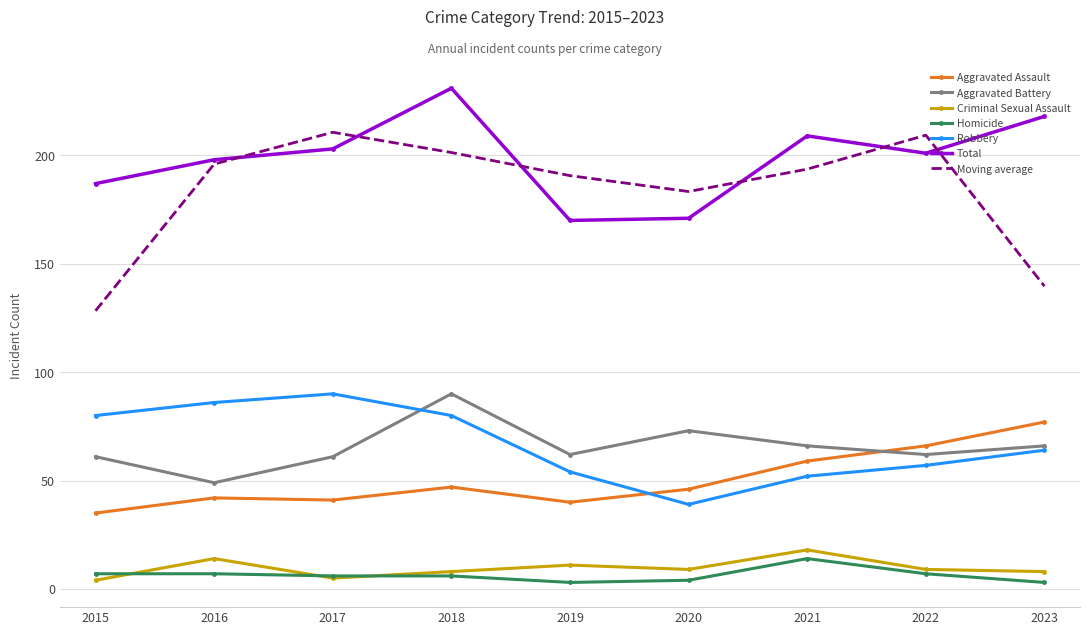

What is the highest value of the Aggravated Battery series?

90.0